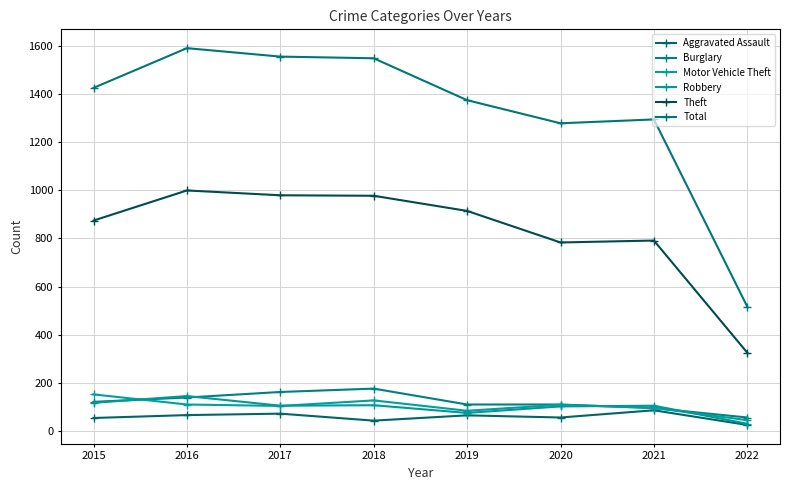

True or false: Aggravated Assault and Motor Vehicle Theft intersect in this chart.

False